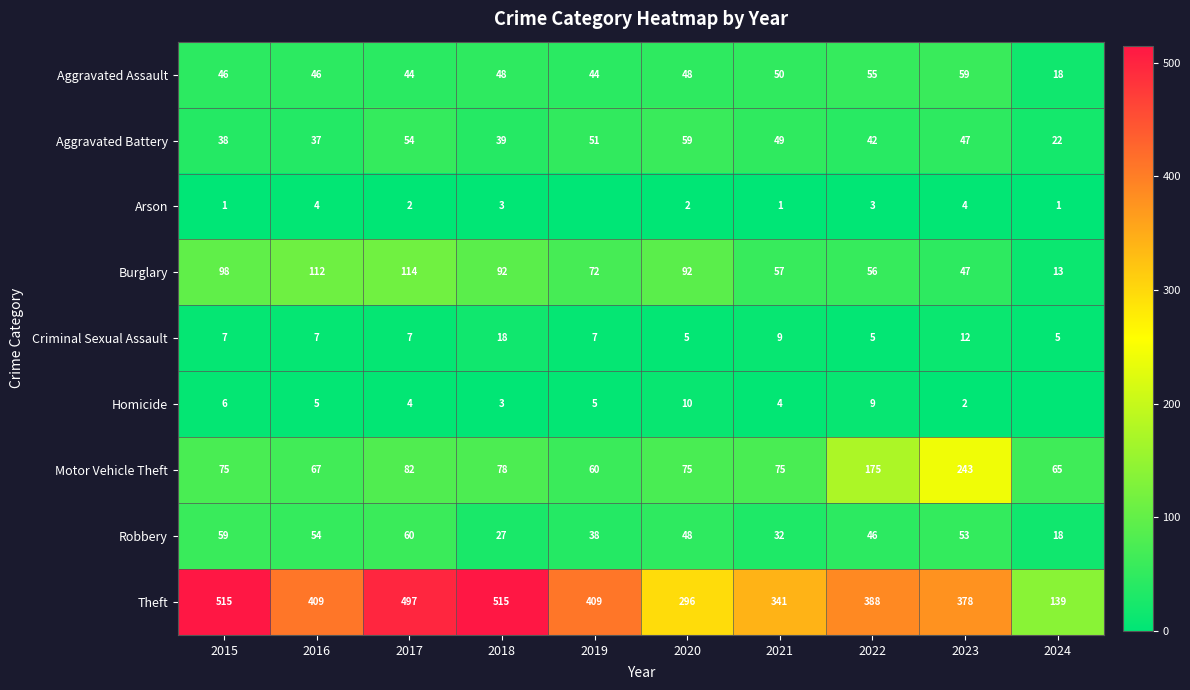

Rank the series by their maximum value, from lowest to highest.

Arson, Homicide, Criminal Sexual Assault, Aggravated Assault, Aggravated Battery, Robbery, Burglary, Motor Vehicle Theft, Theft